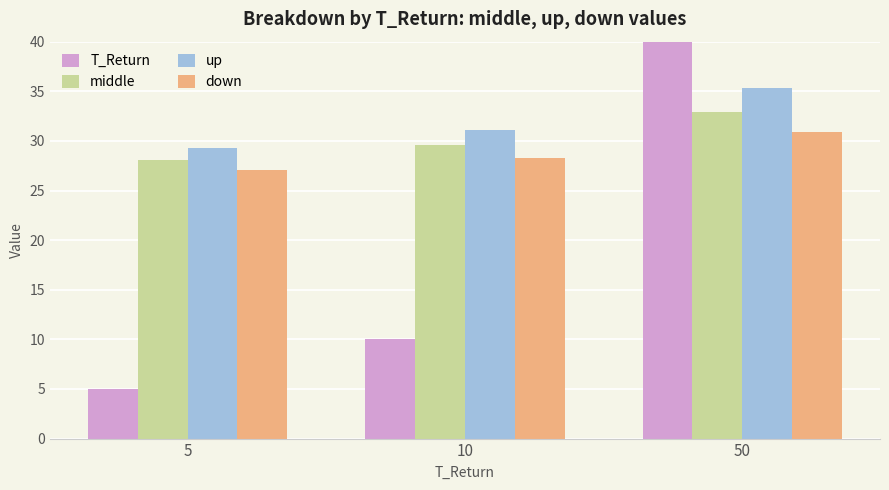

Rank the series at 10 from lowest to highest value.

T_Return, down, middle, up